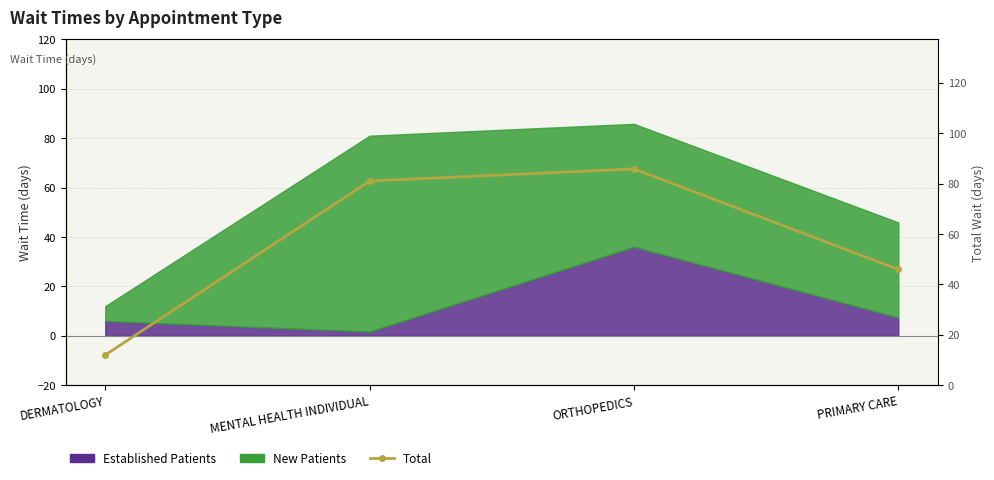

How many data points are above 81?

1